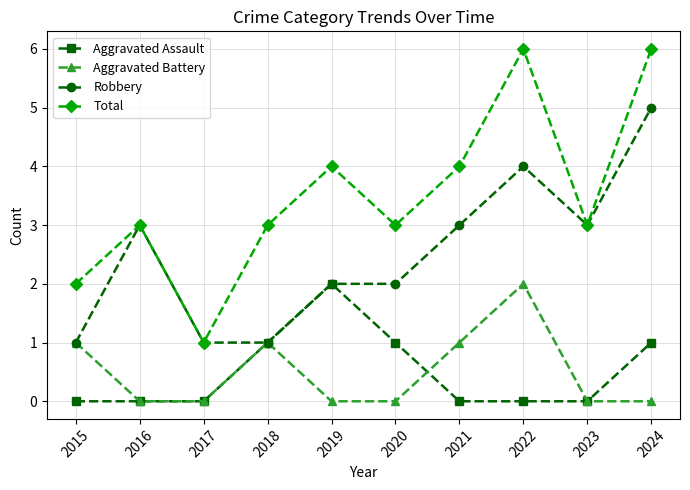

The Total series shows 4 at 2021. True or false?

True